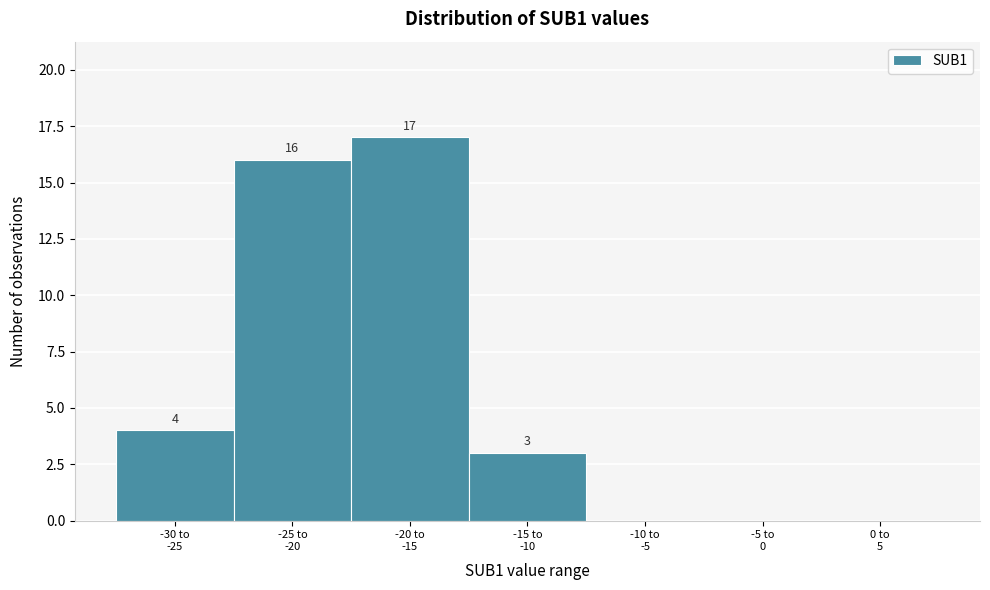

What is the greatest value displayed?

17